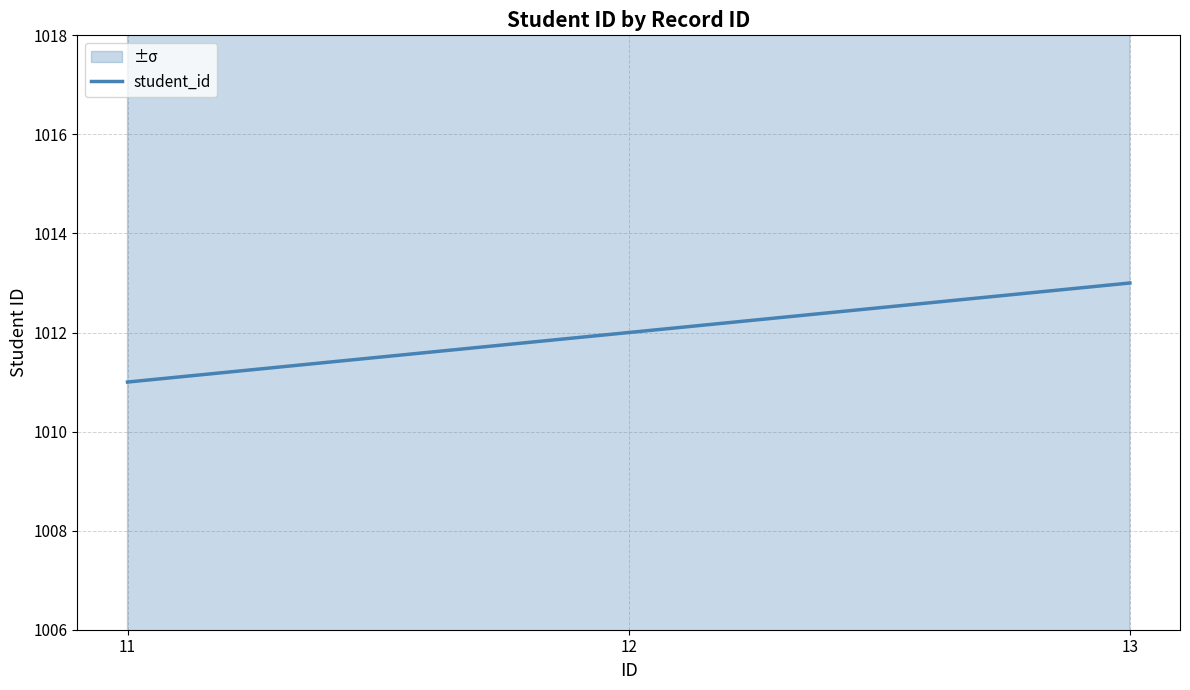

The chart shows a value of 1011 at 11. True or false?

True